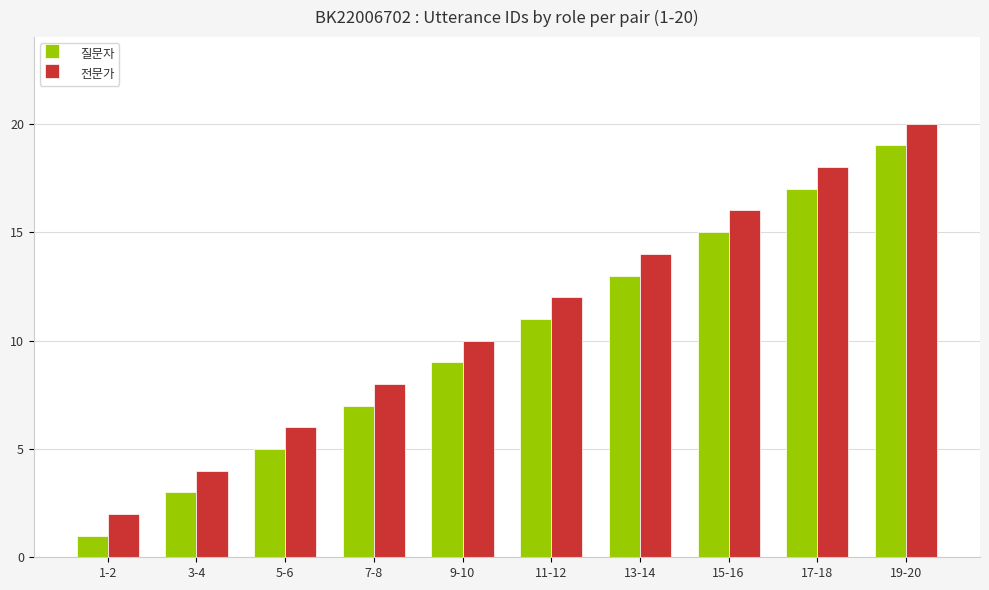

Read the 질문자 value at 11-12, to the nearest 10.

10